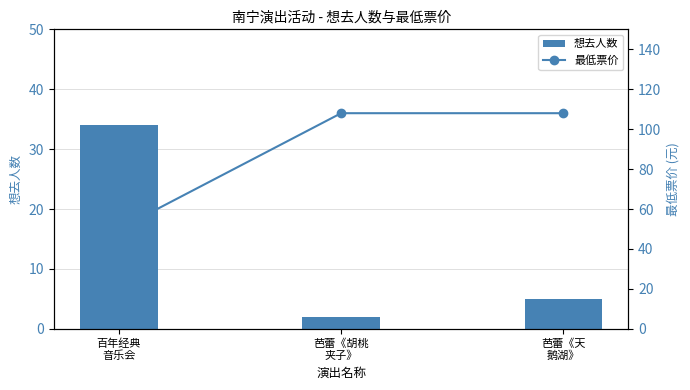

List the labels in order of 想去人数 value, smallest first.

芭蕾《胡桃
夹子》, 芭蕾《天
鹅湖》, 百年经典
音乐会